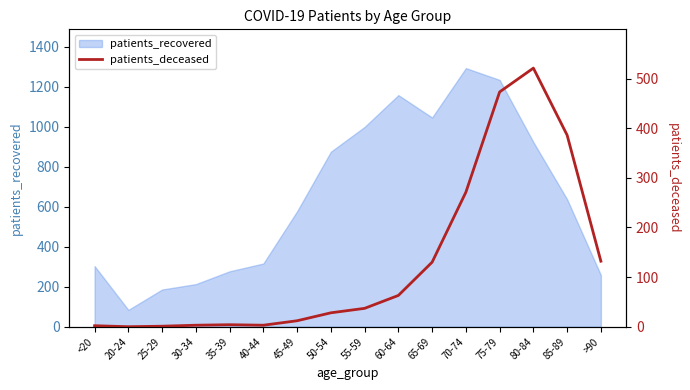

Which category has the highest value in the patients_recovered series?

70-74